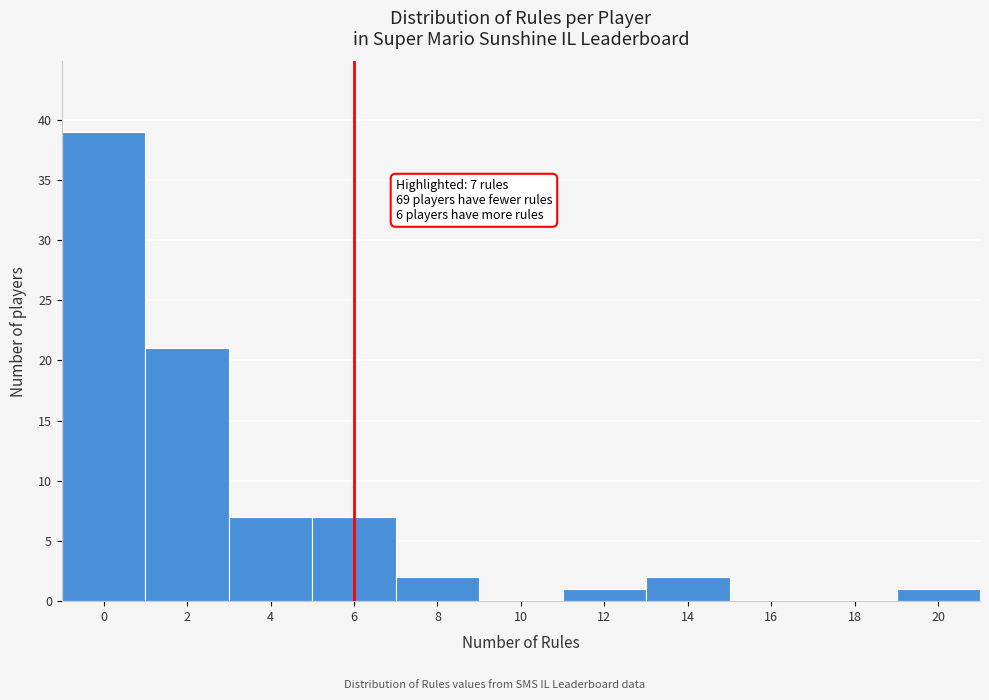

Reading left to right, extract all data points from this chart.

0=39	2=21	4=7	6=7	8=2	10=0	12=1	14=2	16=0	18=0	20=1